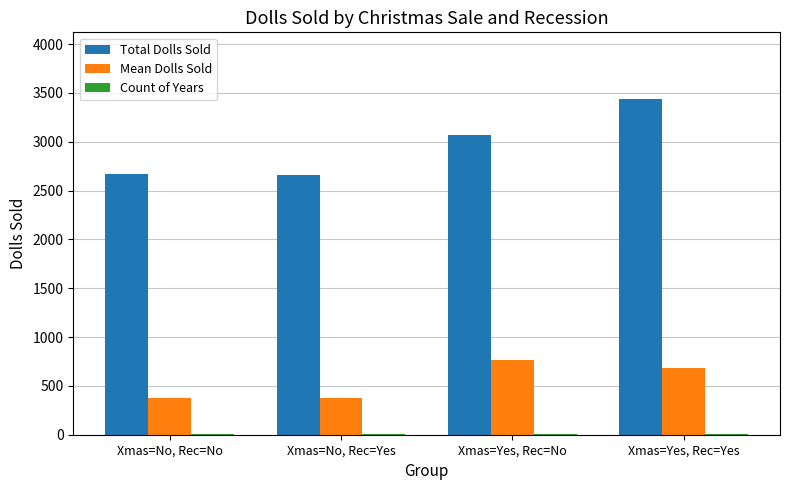

True or false: Total Dolls Sold has a value of 5425 at Xmas=Yes, Rec=No.

False